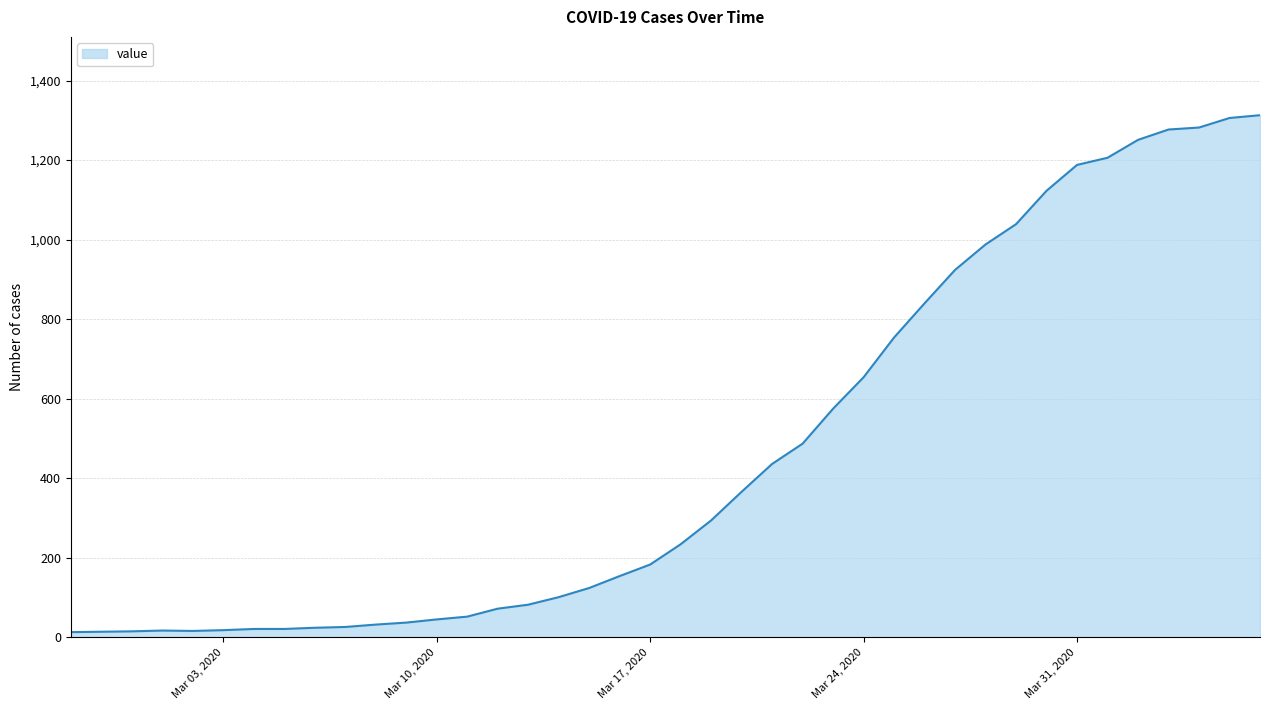

What is the maximum value shown in the chart?

1313